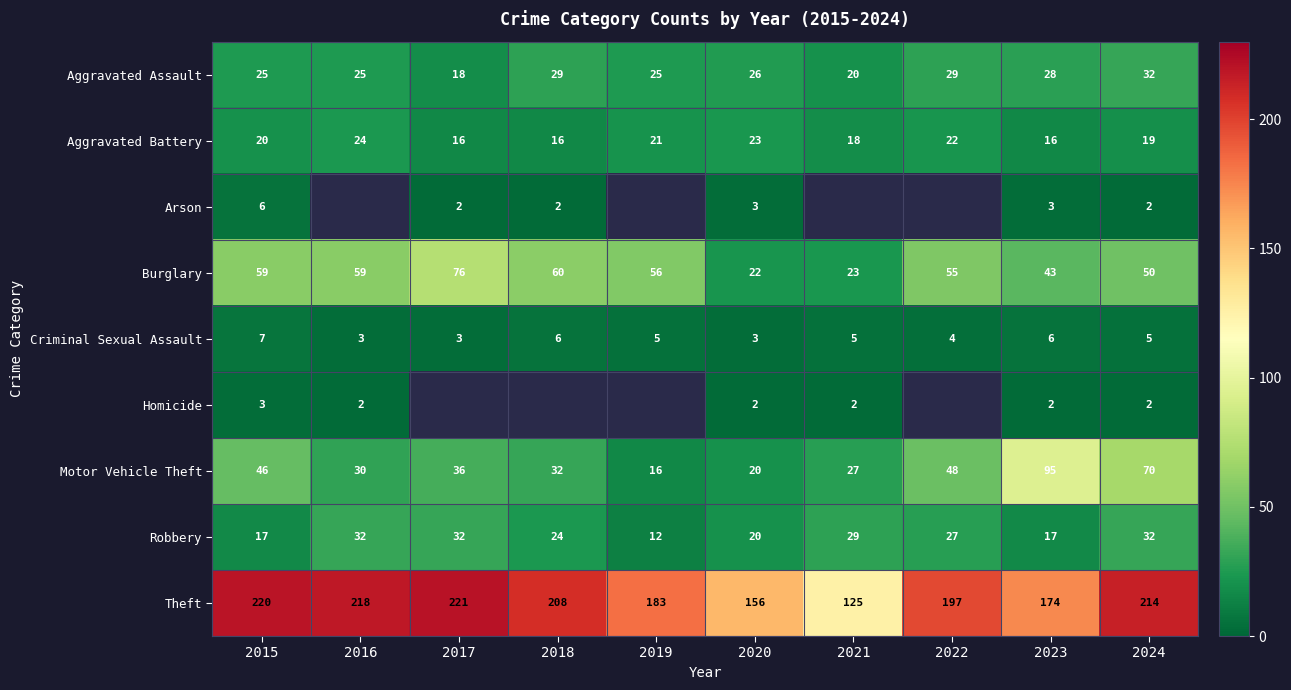

Which has a higher value, 2015 or 2019?

2015